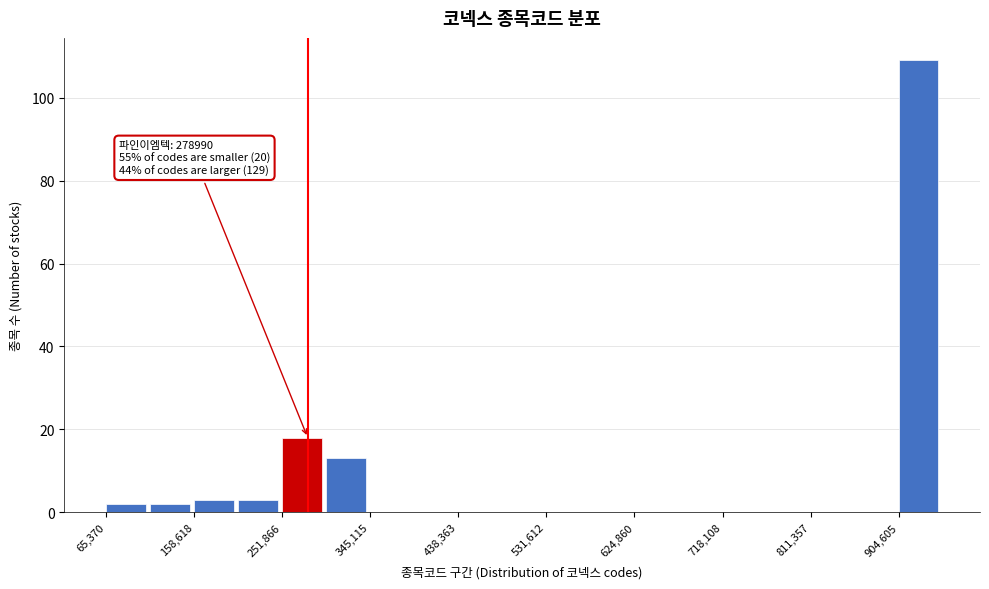

Which range on the x-axis has the tallest bar?

900000 to 950000